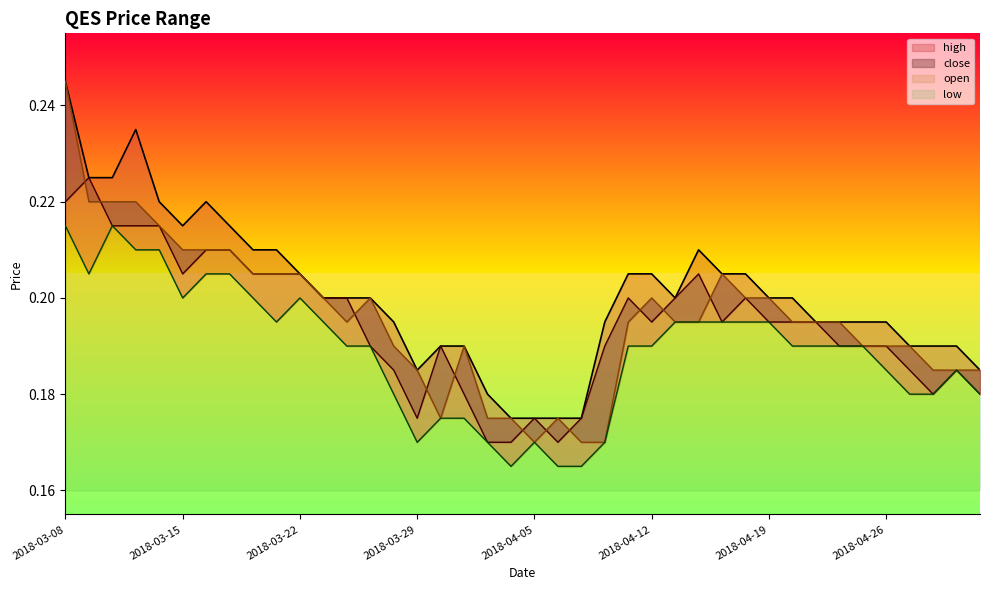

What is the label of the 9th point from the left?

2018-03-20